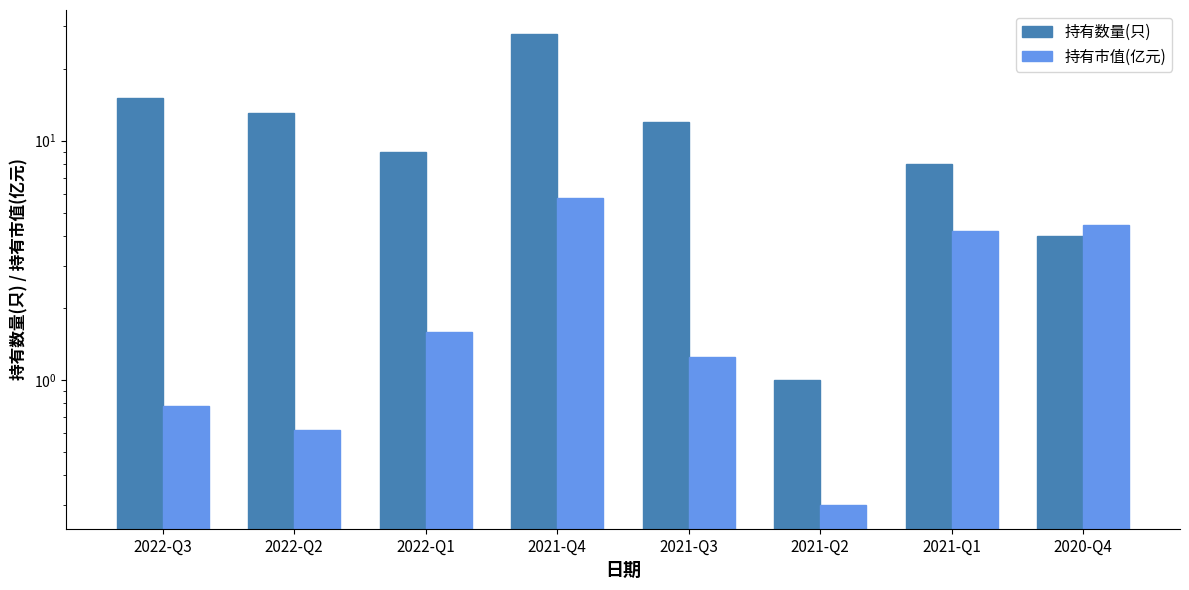

What is the total value across all series at 2021-Q1?

12.2